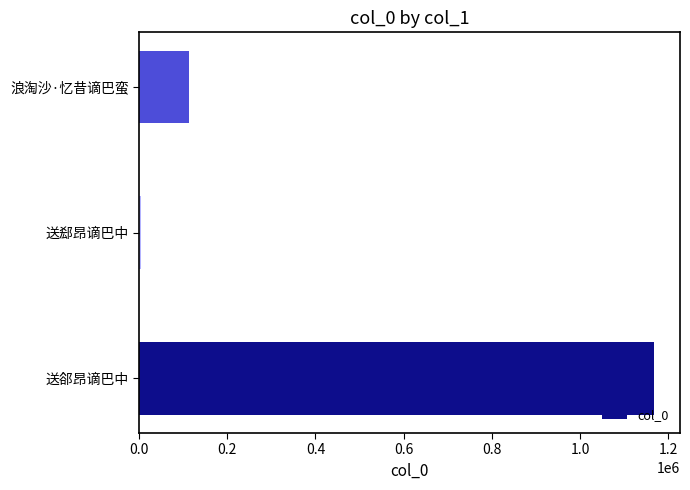

Is it true that the value at 浪淘沙·忆昔谪巴蛮 is 113281?

True